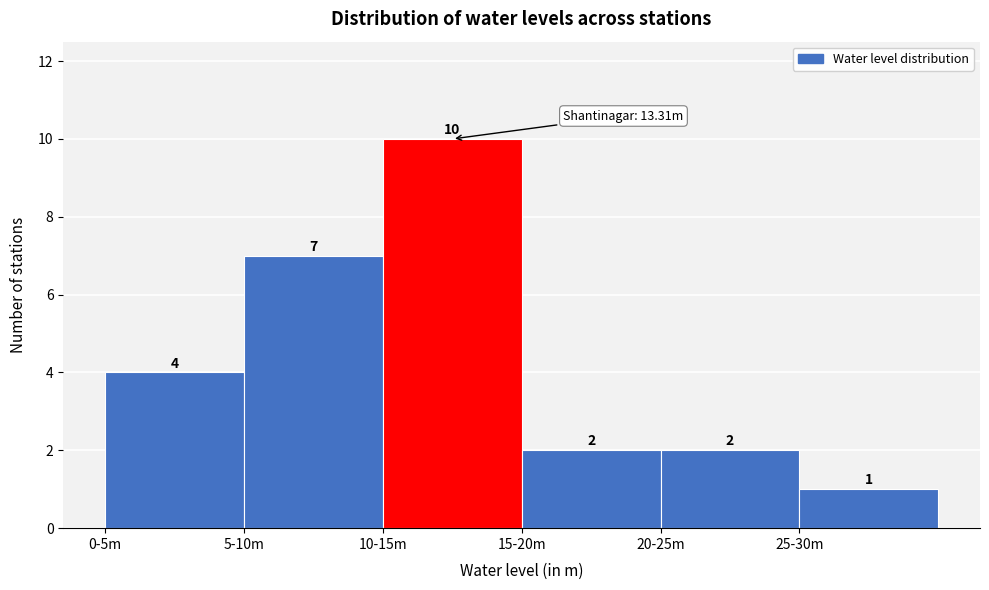

Reading left to right, transcribe all the data shown in this chart.

0-5m=4	5-10m=7	10-15m=10	15-20m=2	20-25m=2	25-30m=1